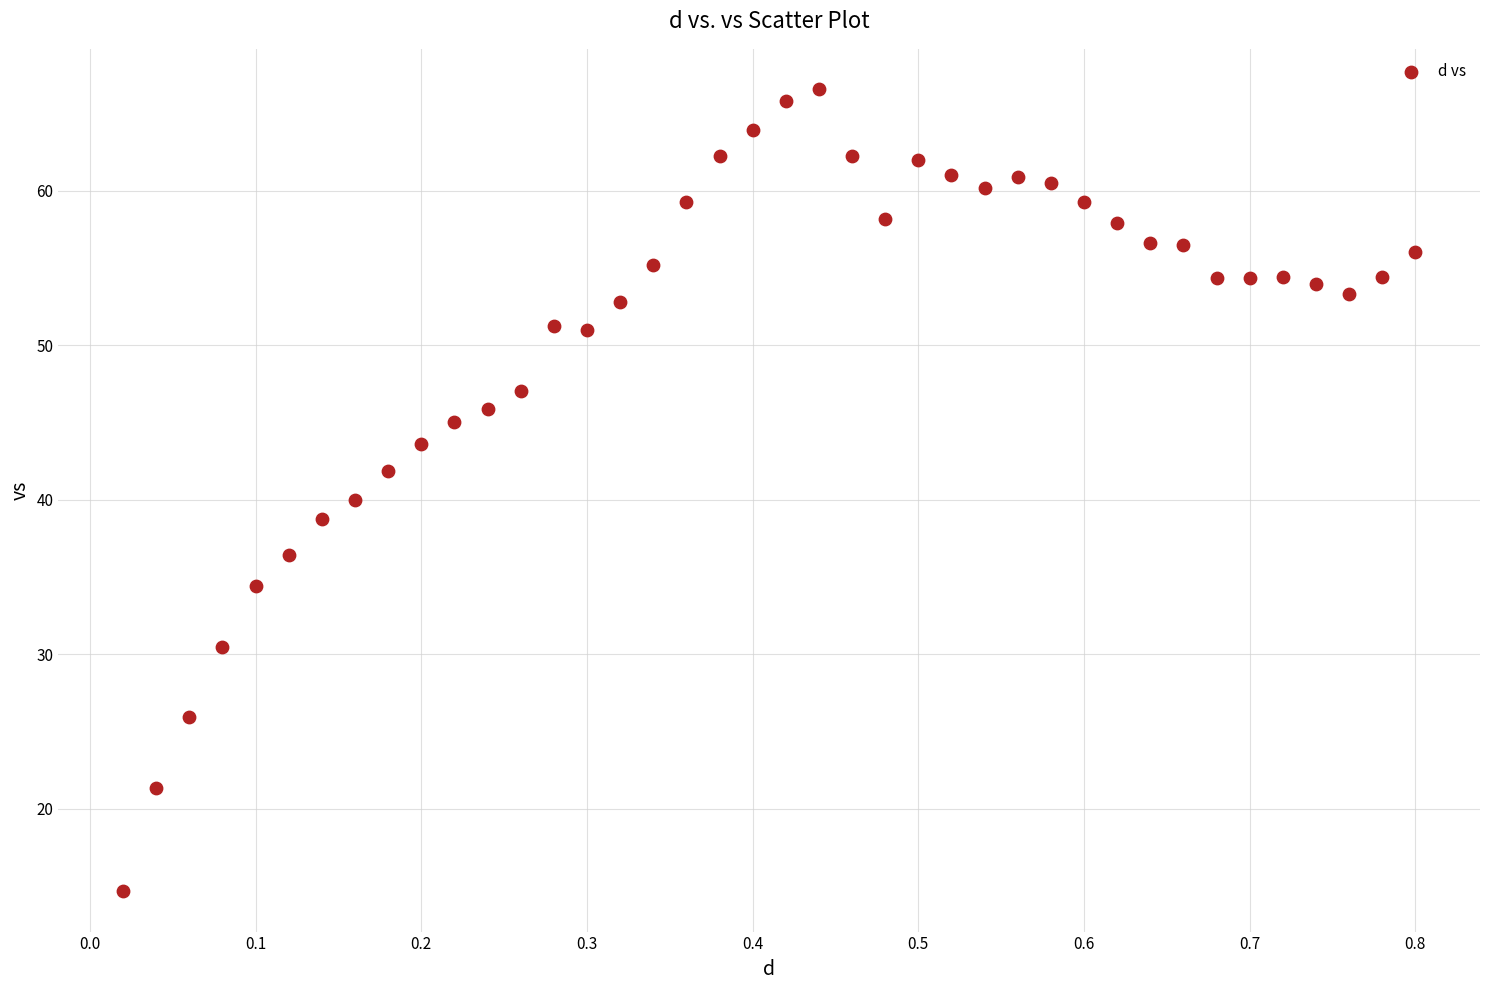

What is the range of Y values (max minus min)?

52.0